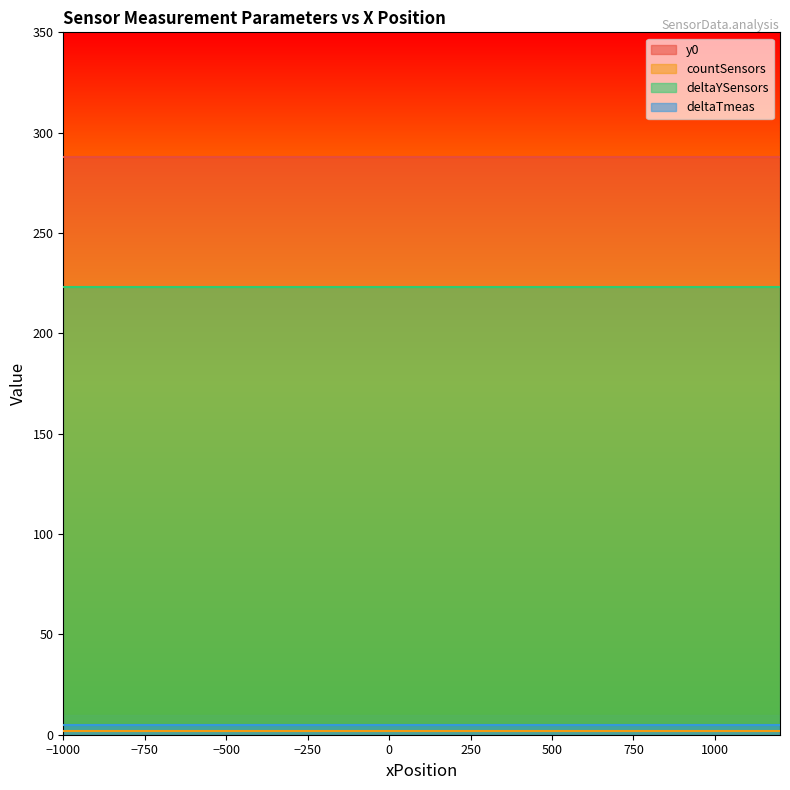

Between 9 and 19, which is larger?

9